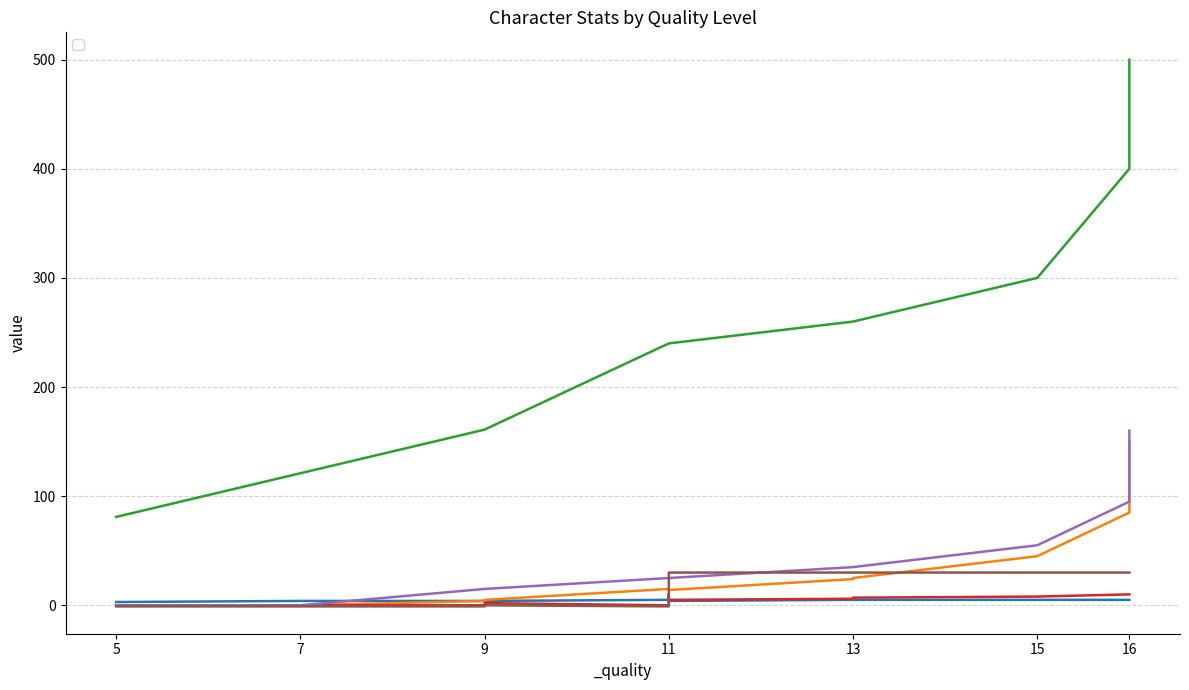

True or false: _core and _level intersect in this chart.

False